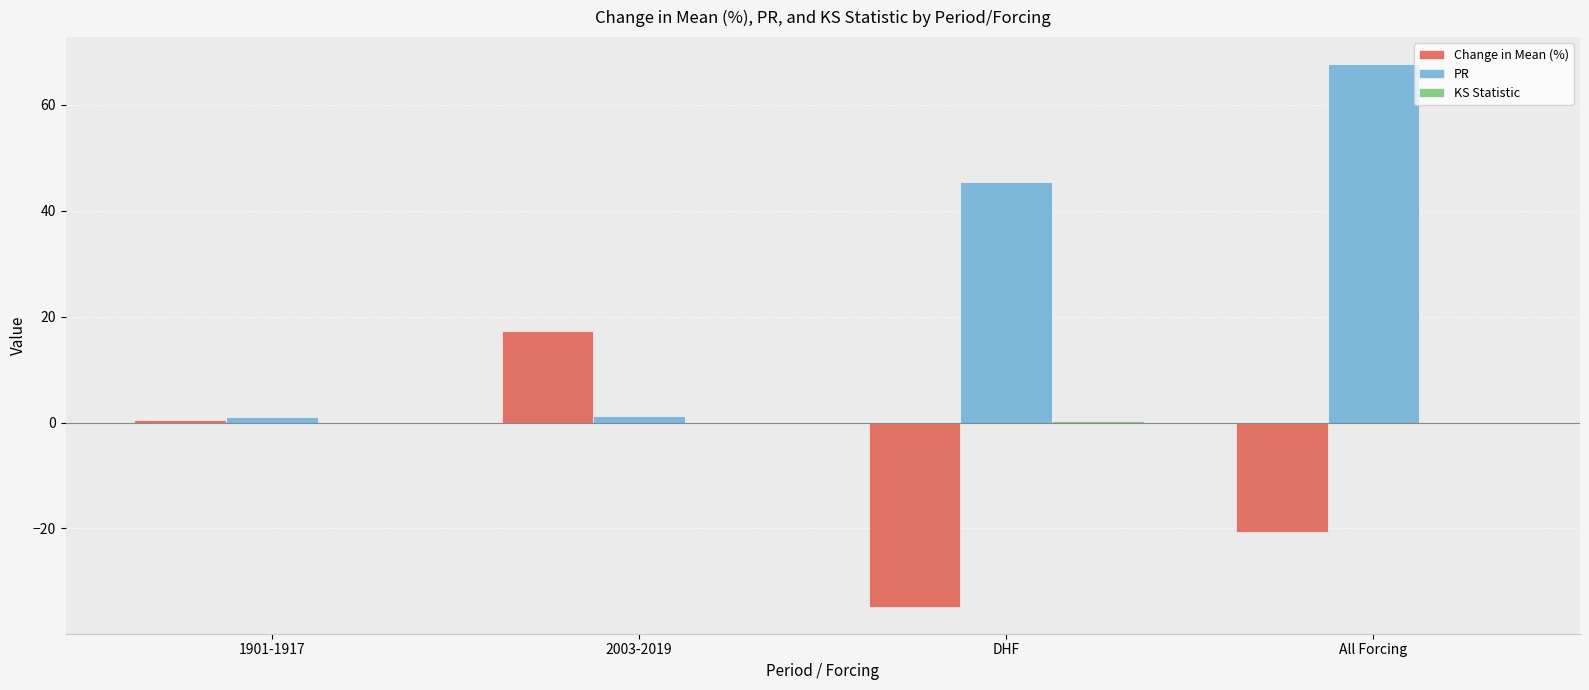

What is the sum of all PR values?

115.4